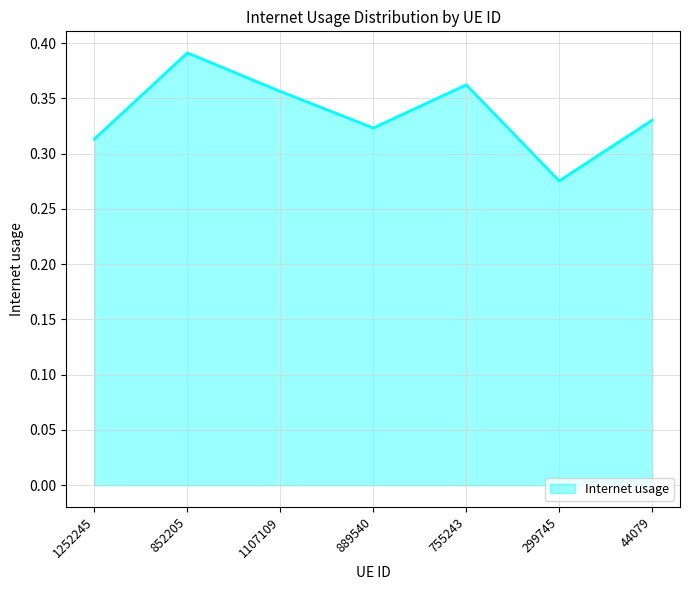

How many lines are shown in the chart?

1